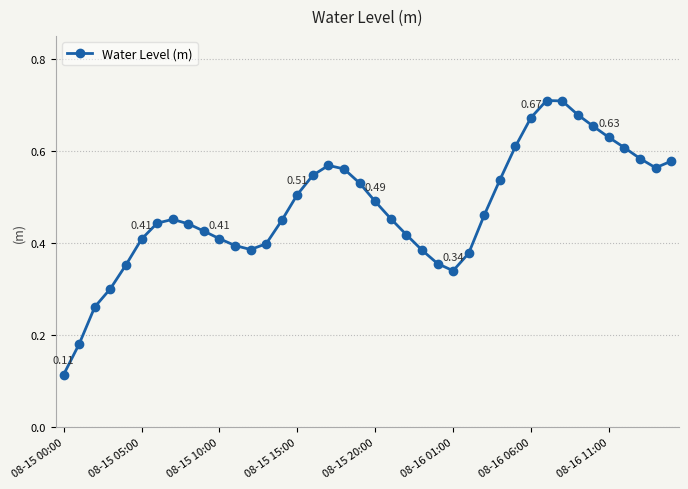

What is the sum of all values?

18.9